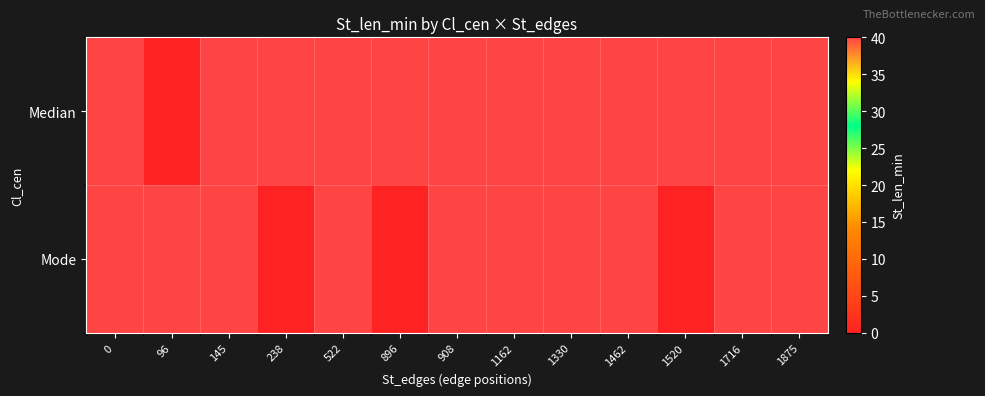

How many series are shown in this chart?

2